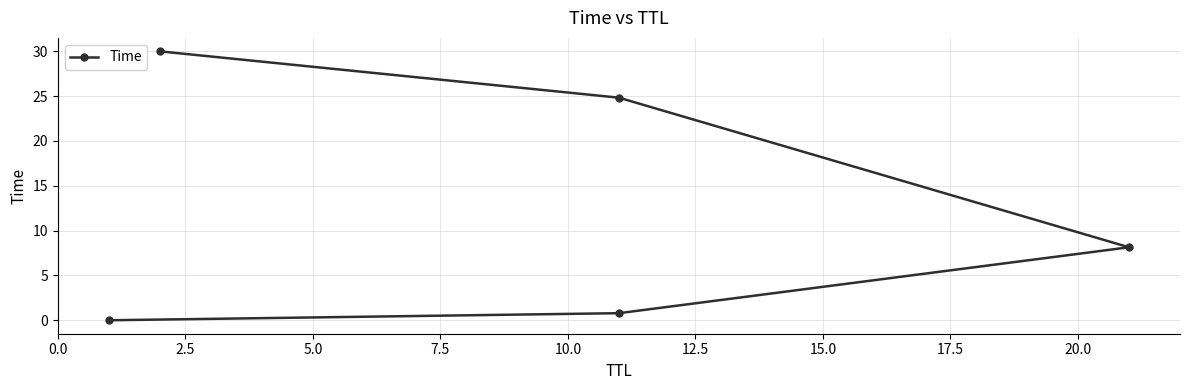

Does the chart have visible grid lines?

Yes